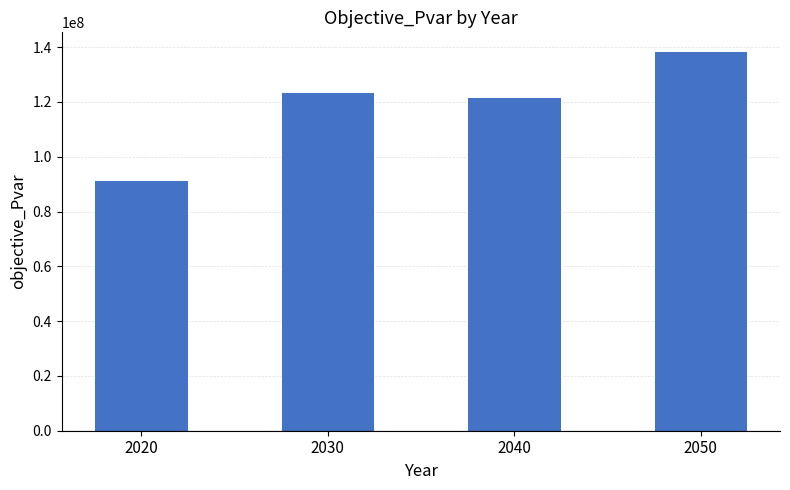

The value at 2040 is 77644489.2. True or false?

False